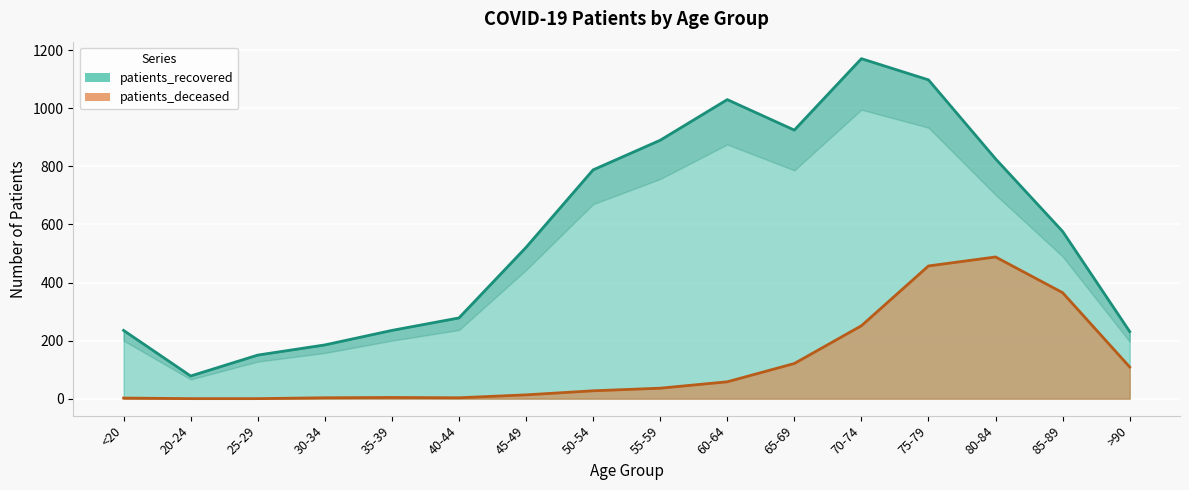

What is the difference between the maximum and second lowest values in the patients_deceased series?

488